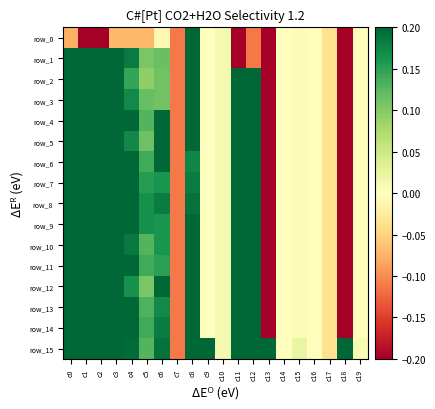

Where does the row_14 series first go above 0?

c0